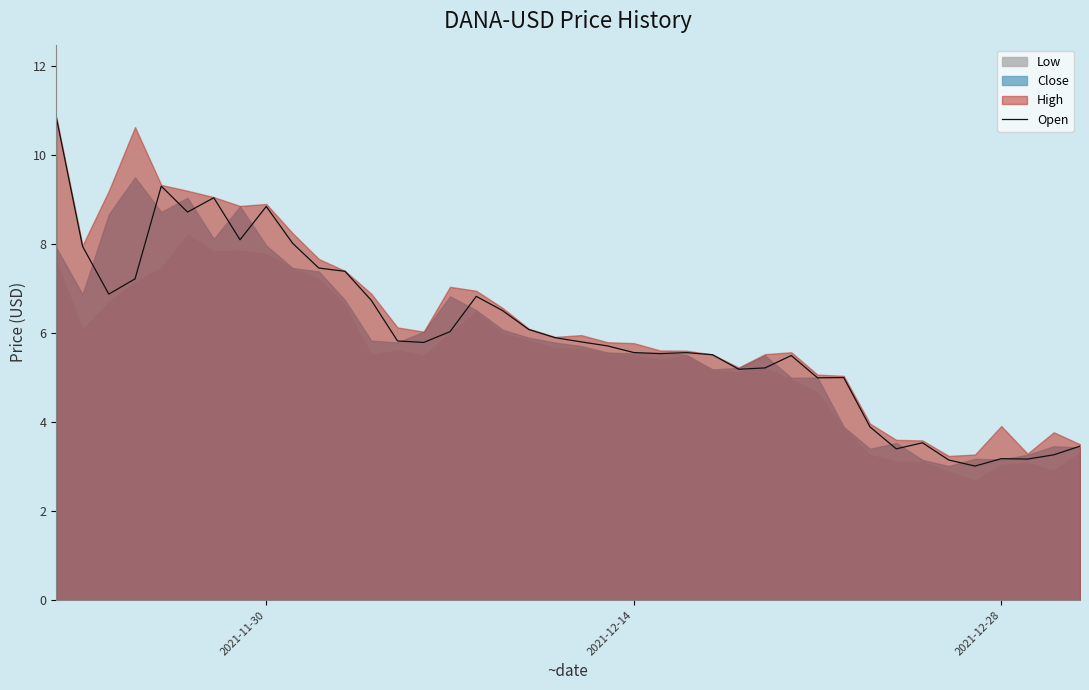

True or false: Open has a value of 3.5 at 2021-11-30.

False